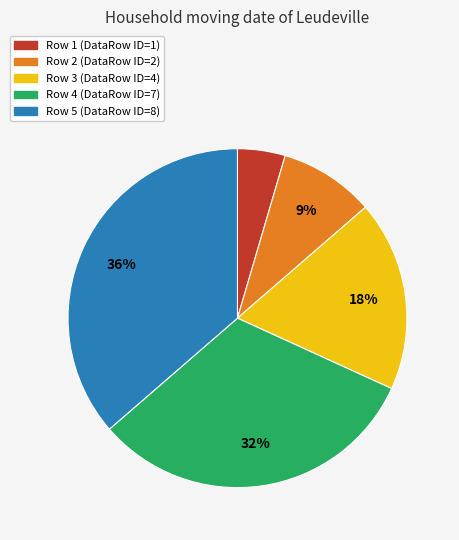

Count the number of slices in the pie.

5